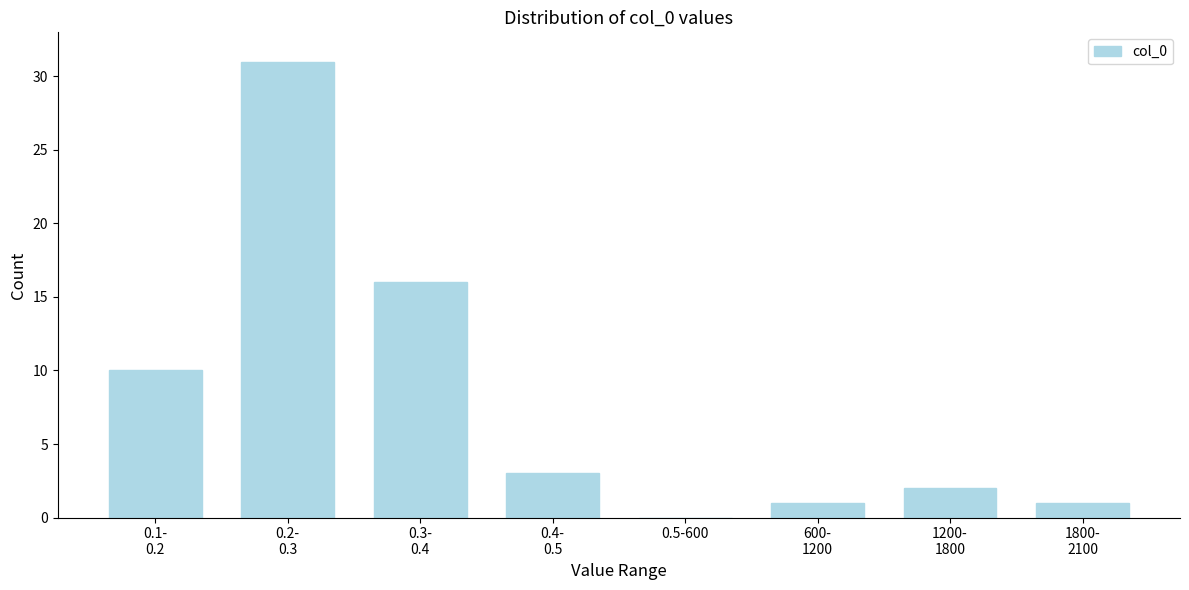

What is the sum of all values?

64